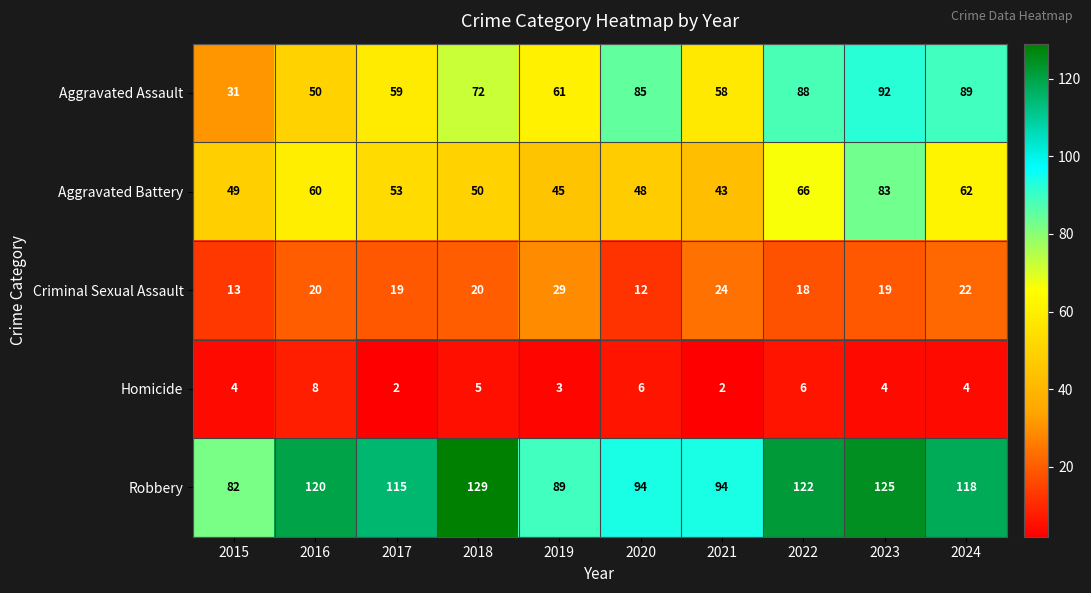

Which series has the largest range (max minus min)?

Aggravated Assault